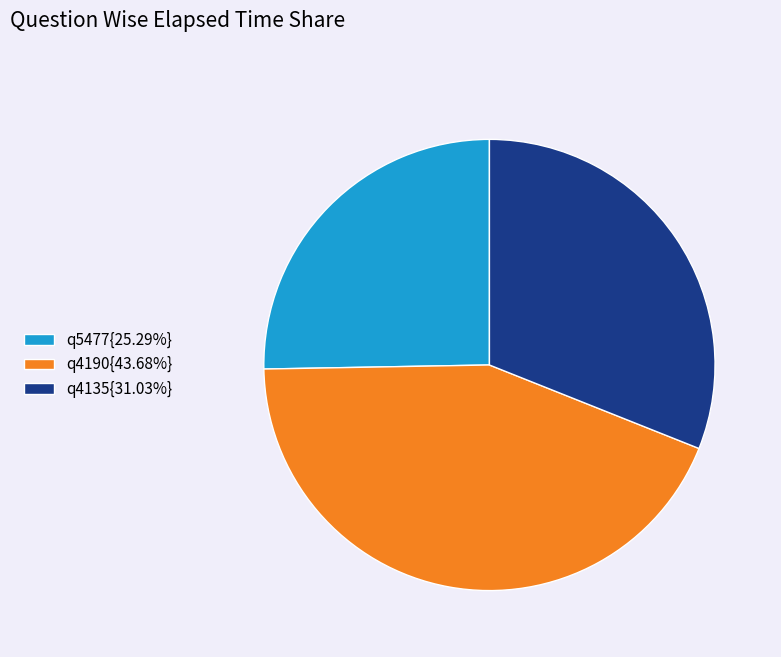

What is the ratio of the value at q4135{31.03%} to the value at q5477{25.29%}?

1.2